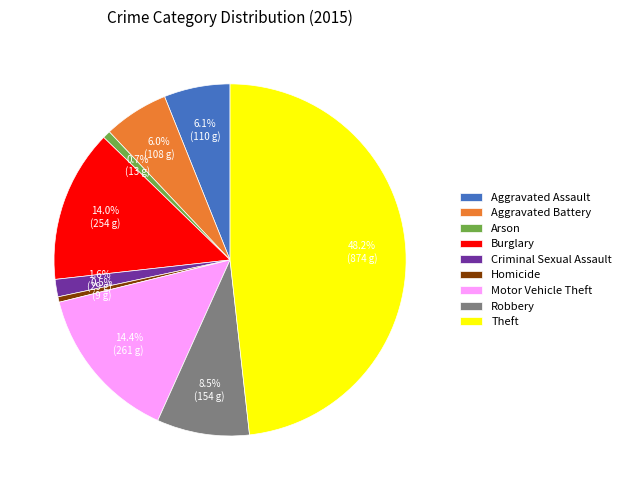

Is Aggravated Battery the majority of the pie?

No